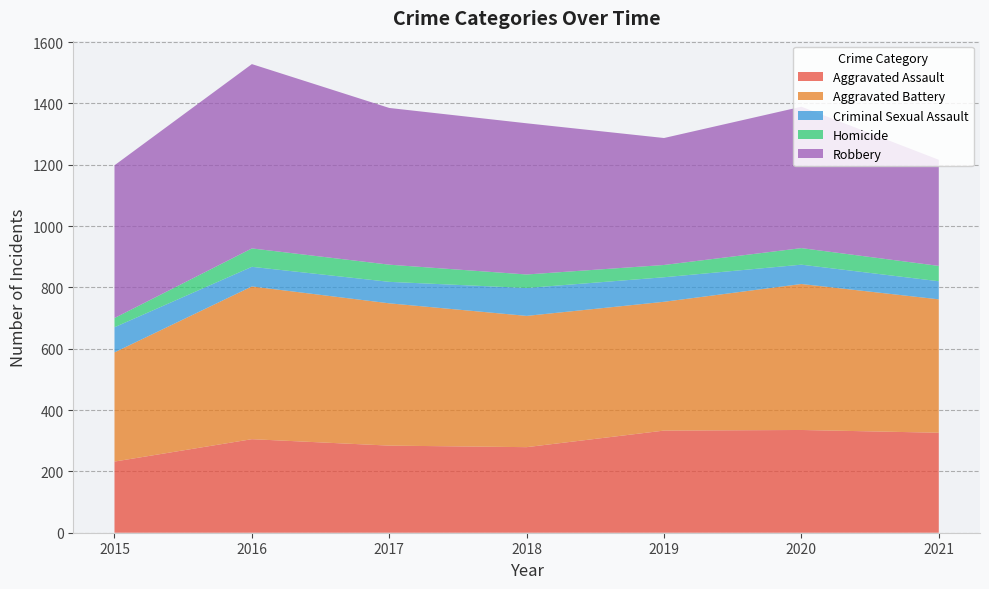

Reading left to right, list all the values displayed in this chart.

Aggravated Assault: 232	305	284	279	333	335	326
Aggravated Battery: 356	498	464	428	420	476	435
Criminal Sexual Assault: 82	64	70	91	80	63	59
Homicide: 30	60	56	44	40	54	50
Robbery: 498	601	511	493	414	461	346